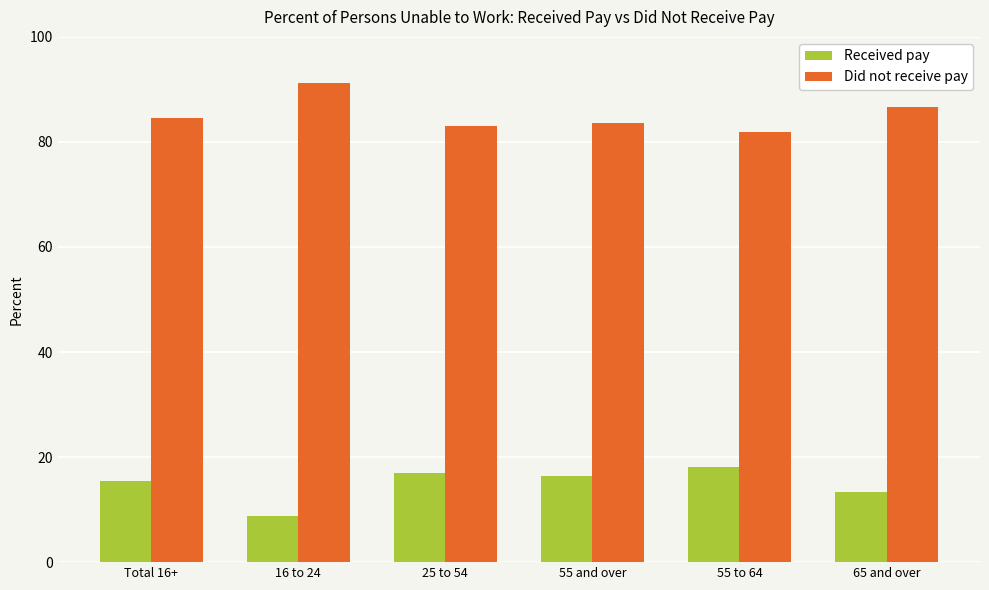

Which series has the largest total across all categories?

Did not receive pay